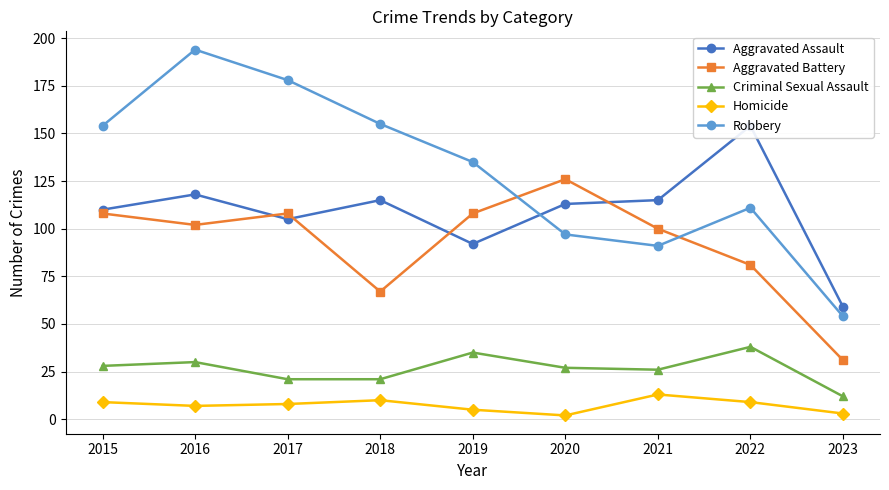

At which category does Aggravated Assault reach its first local peak?

2016